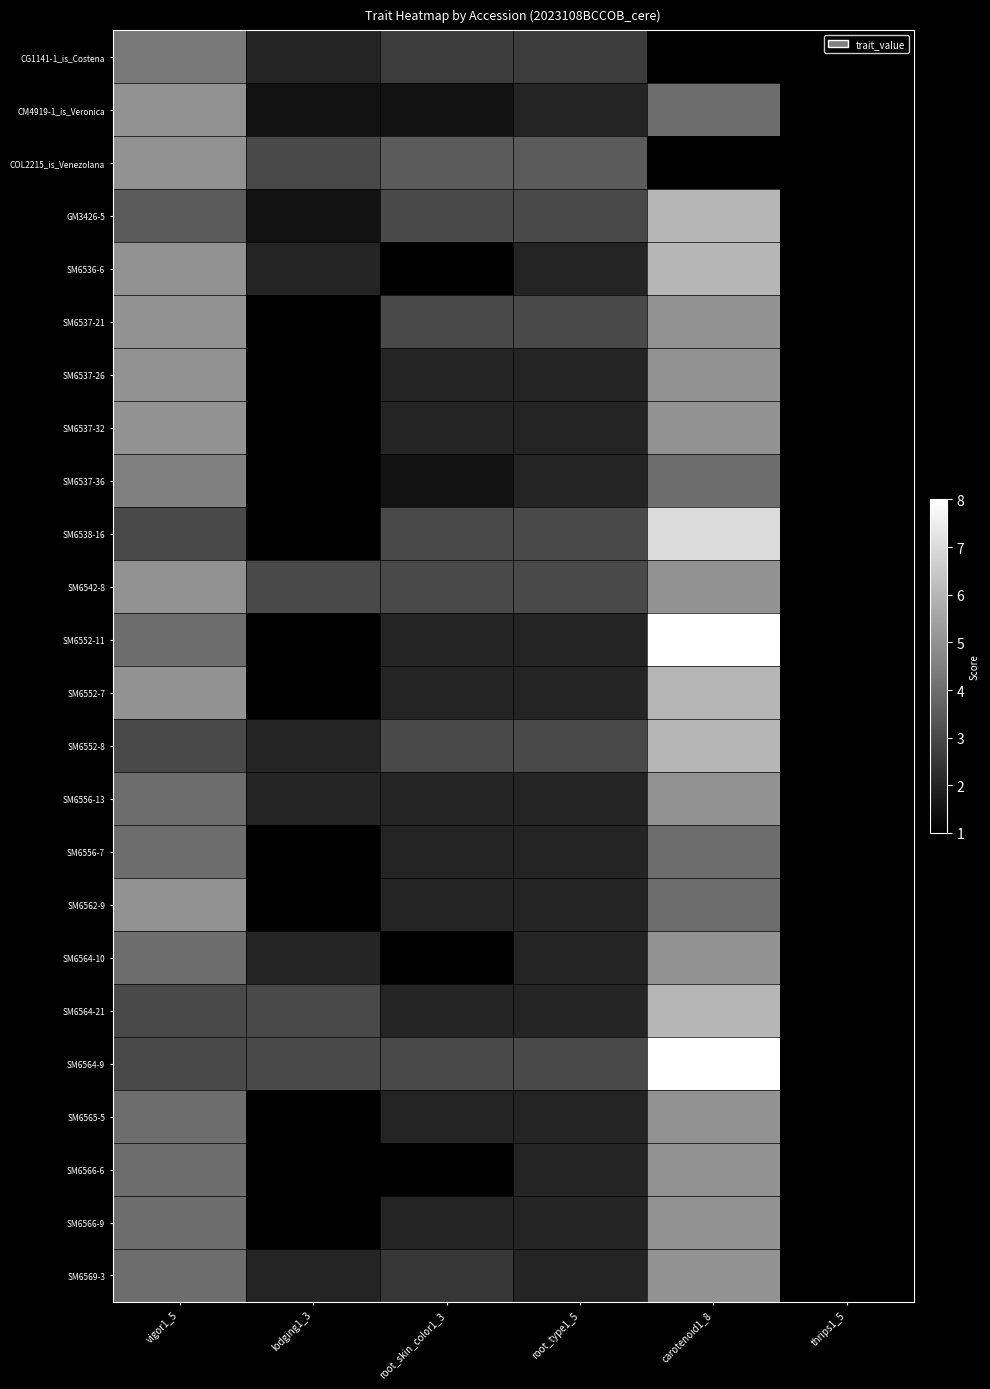

Reading right to left, what are all the values shown in this chart?

CG1141-1_is_Costena: thrips1_5=1.0	carotenoid1_8=1.0	root_type1_5=2.7	root_skin_color1_3=2.7	lodging1_3=2.0	vigor1_5=4.3
CM4919-1_is_Veronica: thrips1_5=1.0	carotenoid1_8=4.0	root_type1_5=2.0	root_skin_color1_3=1.5	lodging1_3=1.5	vigor1_5=5.0
COL2215_is_Venezolana: thrips1_5=1.0	carotenoid1_8=1.0	root_type1_5=3.5	root_skin_color1_3=3.5	lodging1_3=3.0	vigor1_5=5.0
GM3426-5: thrips1_5=1.0	carotenoid1_8=6.0	root_type1_5=3.0	root_skin_color1_3=3.0	lodging1_3=1.5	vigor1_5=3.5
SM6536-6: thrips1_5=1.0	carotenoid1_8=6.0	root_type1_5=2.0	root_skin_color1_3=1.0	lodging1_3=2.0	vigor1_5=5.0
SM6537-21: thrips1_5=1.0	carotenoid1_8=5.0	root_type1_5=3.0	root_skin_color1_3=3.0	lodging1_3=1.0	vigor1_5=5.0
SM6537-26: thrips1_5=1.0	carotenoid1_8=5.0	root_type1_5=2.0	root_skin_color1_3=2.0	lodging1_3=1.0	vigor1_5=5.0
SM6537-32: thrips1_5=1.0	carotenoid1_8=5.0	root_type1_5=2.0	root_skin_color1_3=2.0	lodging1_3=1.0	vigor1_5=5.0
SM6537-36: thrips1_5=1.0	carotenoid1_8=4.0	root_type1_5=2.0	root_skin_color1_3=1.5	lodging1_3=1.0	vigor1_5=4.5
SM6538-16: thrips1_5=1.0	carotenoid1_8=7.0	root_type1_5=3.0	root_skin_color1_3=3.0	lodging1_3=1.0	vigor1_5=3.0
SM6542-8: thrips1_5=1.0	carotenoid1_8=5.0	root_type1_5=3.0	root_skin_color1_3=3.0	lodging1_3=3.0	vigor1_5=5.0
SM6552-11: thrips1_5=1.0	carotenoid1_8=8.0	root_type1_5=2.0	root_skin_color1_3=2.0	lodging1_3=1.0	vigor1_5=4.0
SM6552-7: thrips1_5=1.0	carotenoid1_8=6.0	root_type1_5=2.0	root_skin_color1_3=2.0	lodging1_3=1.0	vigor1_5=5.0
SM6552-8: thrips1_5=1.0	carotenoid1_8=6.0	root_type1_5=3.0	root_skin_color1_3=3.0	lodging1_3=2.0	vigor1_5=3.0
SM6556-13: thrips1_5=1.0	carotenoid1_8=5.0	root_type1_5=2.0	root_skin_color1_3=2.0	lodging1_3=2.0	vigor1_5=4.0
SM6556-7: thrips1_5=1.0	carotenoid1_8=4.0	root_type1_5=2.0	root_skin_color1_3=2.0	lodging1_3=1.0	vigor1_5=4.0
SM6562-9: thrips1_5=1.0	carotenoid1_8=4.0	root_type1_5=2.0	root_skin_color1_3=2.0	lodging1_3=1.0	vigor1_5=5.0
SM6564-10: thrips1_5=1.0	carotenoid1_8=5.0	root_type1_5=2.0	root_skin_color1_3=1.0	lodging1_3=2.0	vigor1_5=4.0
SM6564-21: thrips1_5=1.0	carotenoid1_8=6.0	root_type1_5=2.0	root_skin_color1_3=2.0	lodging1_3=3.0	vigor1_5=3.0
SM6564-9: thrips1_5=1.0	carotenoid1_8=8.0	root_type1_5=3.0	root_skin_color1_3=3.0	lodging1_3=3.0	vigor1_5=3.0
SM6565-5: thrips1_5=1.0	carotenoid1_8=5.0	root_type1_5=2.0	root_skin_color1_3=2.0	lodging1_3=1.0	vigor1_5=4.0
SM6566-6: thrips1_5=1.0	carotenoid1_8=5.0	root_type1_5=2.0	root_skin_color1_3=1.0	lodging1_3=1.0	vigor1_5=4.0
SM6566-9: thrips1_5=1.0	carotenoid1_8=5.0	root_type1_5=2.0	root_skin_color1_3=2.0	lodging1_3=1.0	vigor1_5=4.0
SM6569-3: thrips1_5=1.0	carotenoid1_8=5.0	root_type1_5=2.0	root_skin_color1_3=2.5	lodging1_3=2.0	vigor1_5=4.0